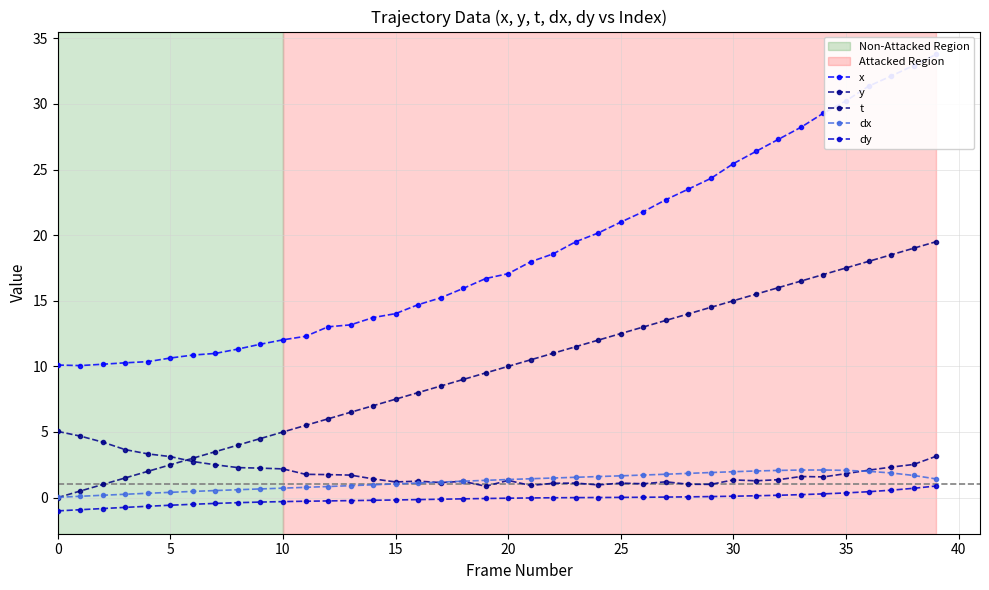

The y series shows 1.1 at 33. True or false?

False